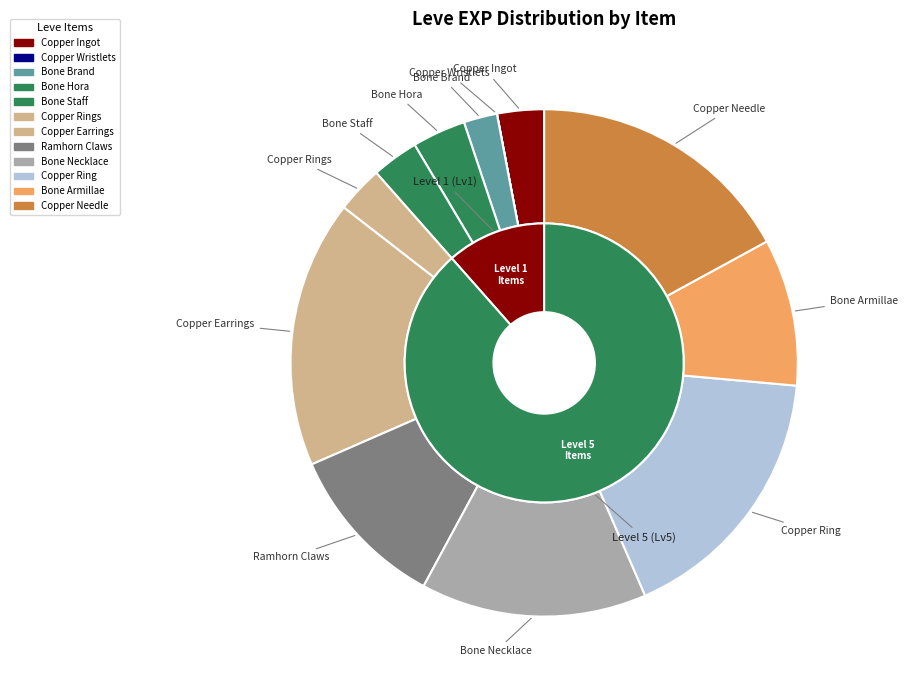

Rank the categories by value from highest to lowest.

Copper Earrings, Copper Ring, Copper Needle, Bone Necklace, Ramhorn Claws, Bone Armillae, Bone Hora, Copper Ingot, Bone Staff, Copper Rings, Bone Brand, Copper Wristlets